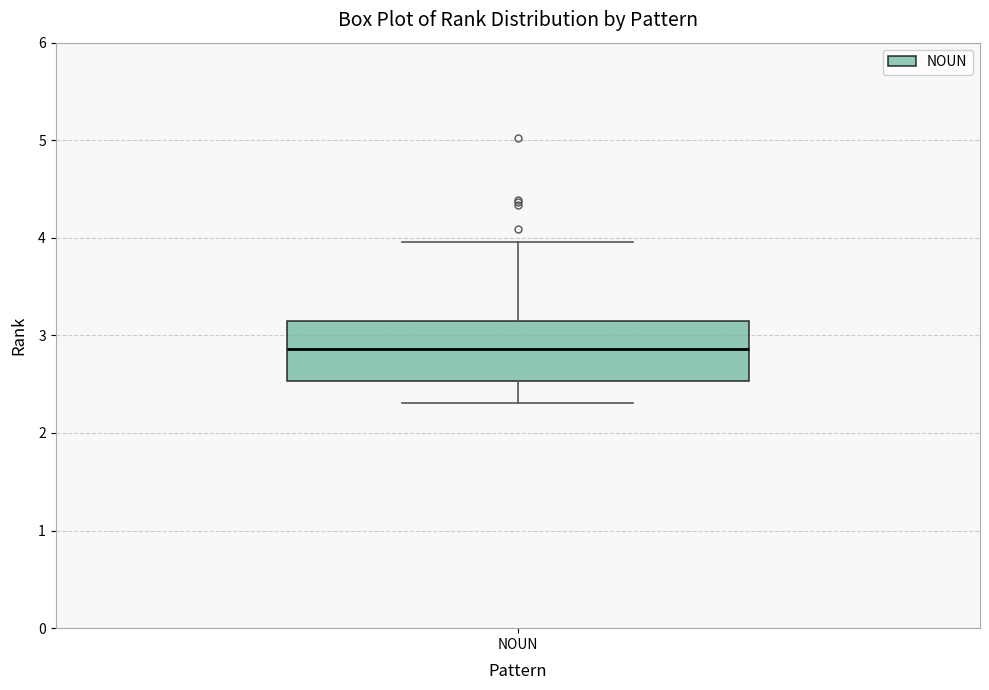

Transcribe this box plot: give where the median line is, the range the box spans, and where the two whiskers end, as read against the y-axis. The values are not printed on the chart, so give them approximately, as read against the axis.

median 2.9, box 2.5 to 3.1, whiskers 2.3 to 4.0